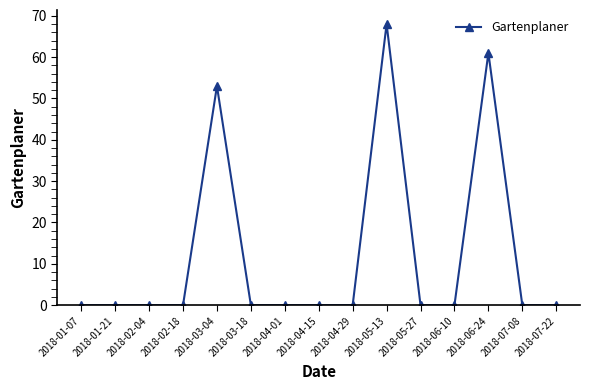

What is the sum of all values?

182